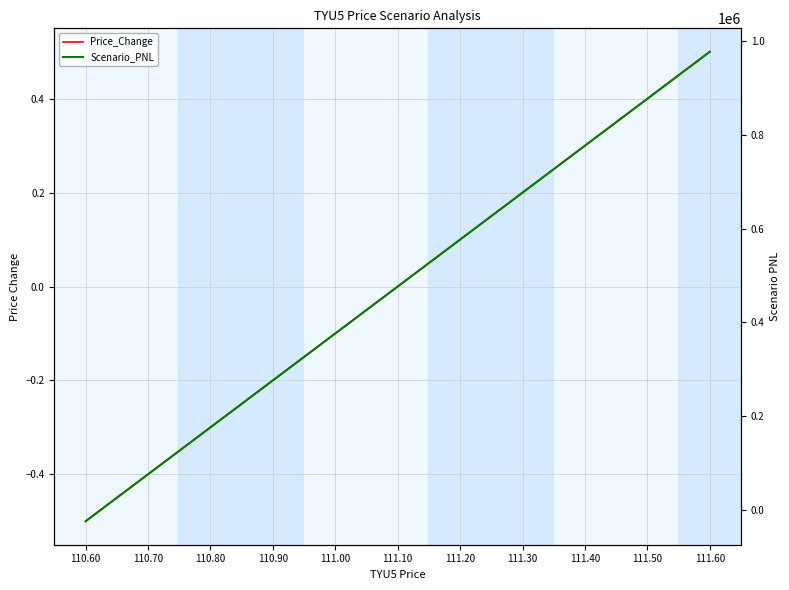

The value of Price_Change at 111.00 is -0.1. True or false?

True